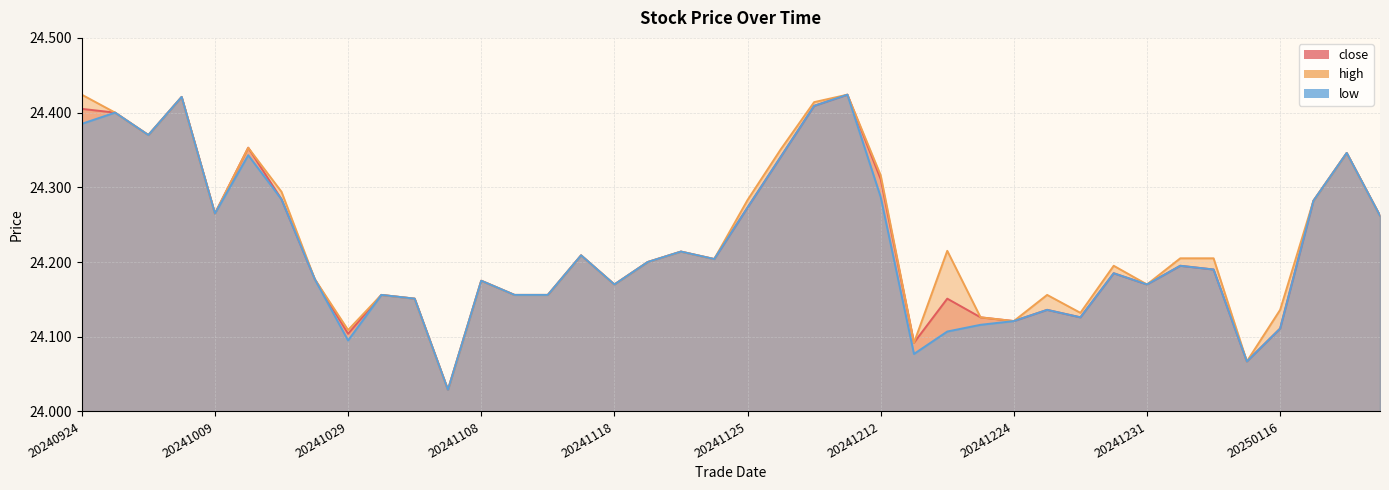

Reading left to right, extract all data points from this chart.

close: 24.4	24.4	24.4	24.4	24.3	24.4	24.3	24.2	24.1	24.2	24.2	24.0	24.2	24.2	24.2	24.2	24.2	24.2	24.2	24.2	24.3	24.3	24.4	24.4	24.3	24.1	24.2	24.1	24.1	24.1	24.1	24.2	24.2	24.2	24.2	24.1	24.1	24.3	24.3	24.3
high: 24.4	24.4	24.4	24.4	24.3	24.4	24.3	24.2	24.1	24.2	24.2	24.0	24.2	24.2	24.2	24.2	24.2	24.2	24.2	24.2	24.3	24.4	24.4	24.4	24.3	24.1	24.2	24.1	24.1	24.2	24.1	24.2	24.2	24.2	24.2	24.1	24.1	24.3	24.3	24.3
low: 24.4	24.4	24.4	24.4	24.3	24.3	24.3	24.2	24.1	24.2	24.2	24.0	24.2	24.2	24.2	24.2	24.2	24.2	24.2	24.2	24.3	24.3	24.4	24.4	24.3	24.1	24.1	24.1	24.1	24.1	24.1	24.2	24.2	24.2	24.2	24.1	24.1	24.3	24.3	24.3